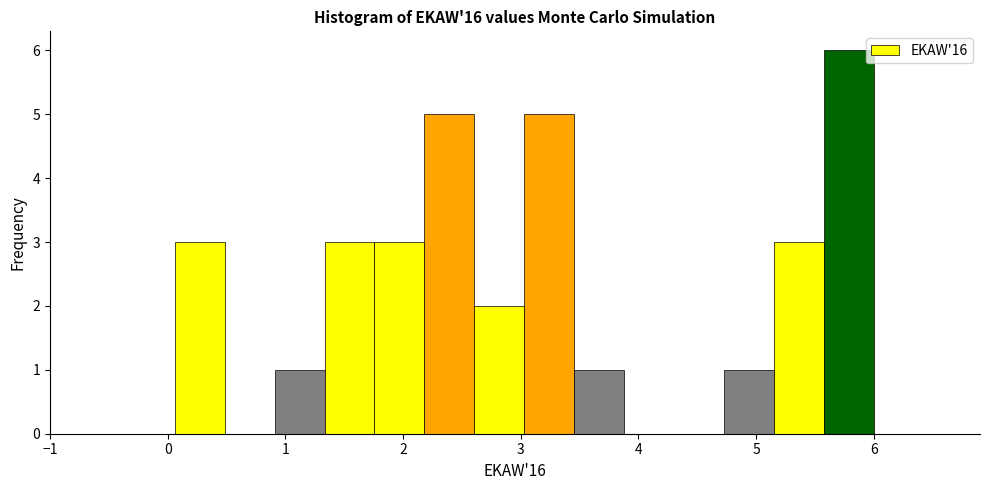

Over which range of the x-axis is the bar tallest?

5.6 to 6.0